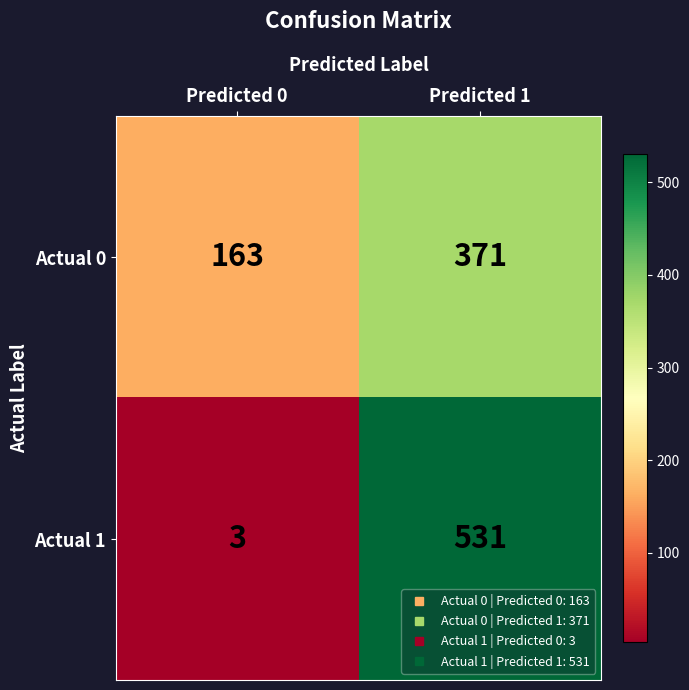

What is the maximum value for Actual 0?

371